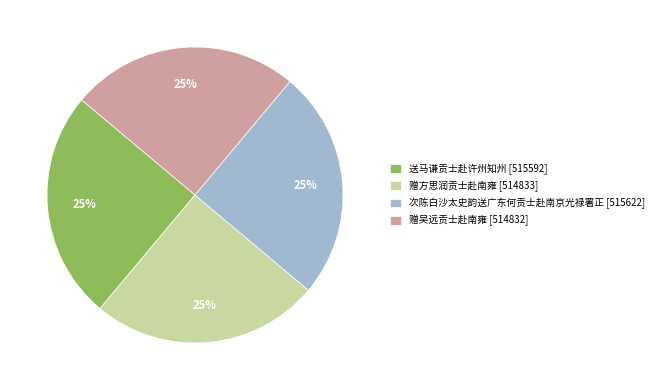

What is the ratio of the value at 次陈白沙太史韵送广东何贡士赴南京光禄署正 to the value at 送马谦贡士赴许州知州?

1.0